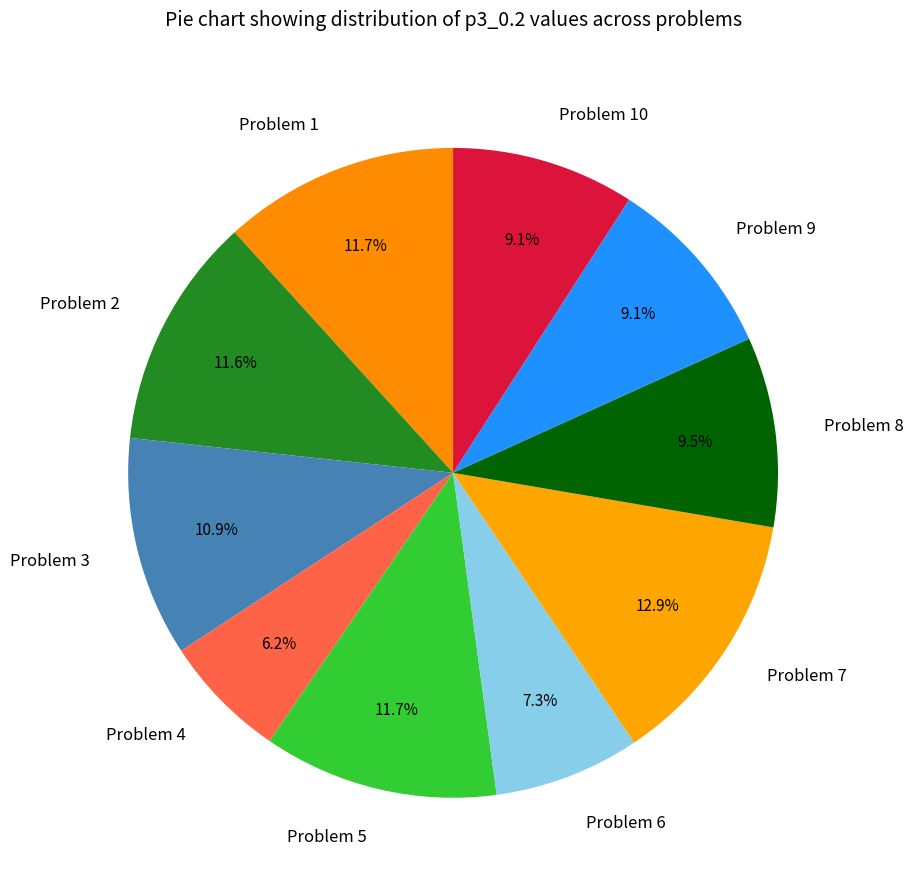

To the nearest percent, what is the difference between the largest and smallest slice percentages?

7%